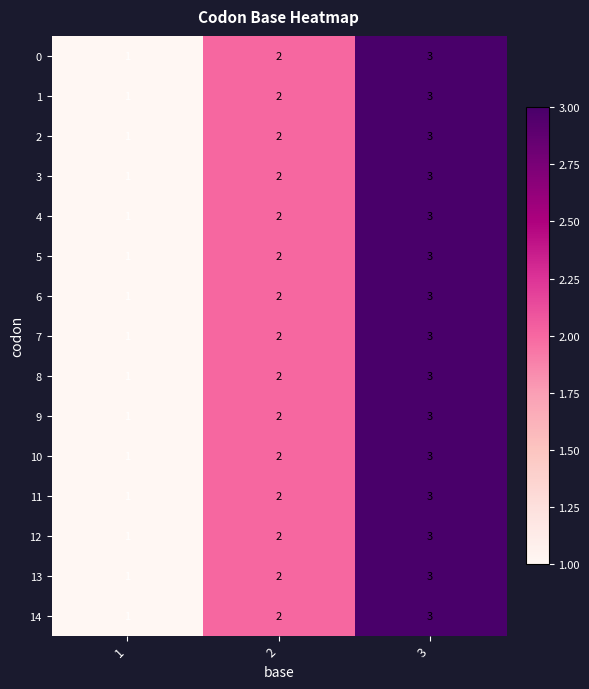

What is the maximum value shown in the chart?

3